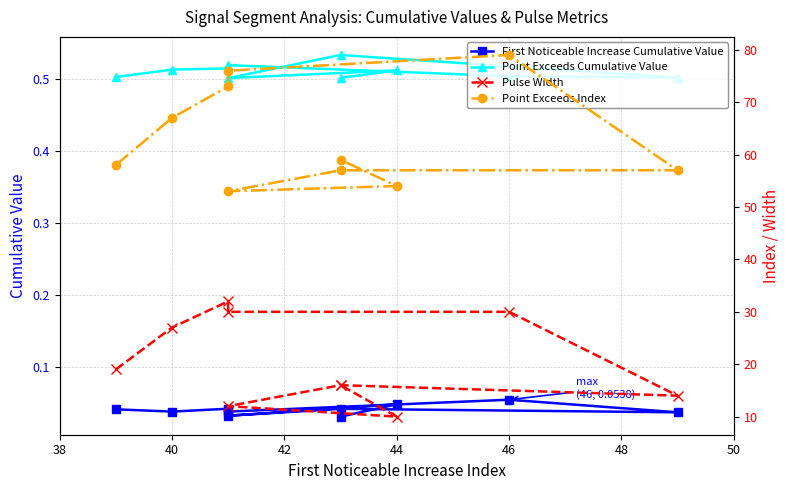

What is the maximum value shown in the chart?

79.0